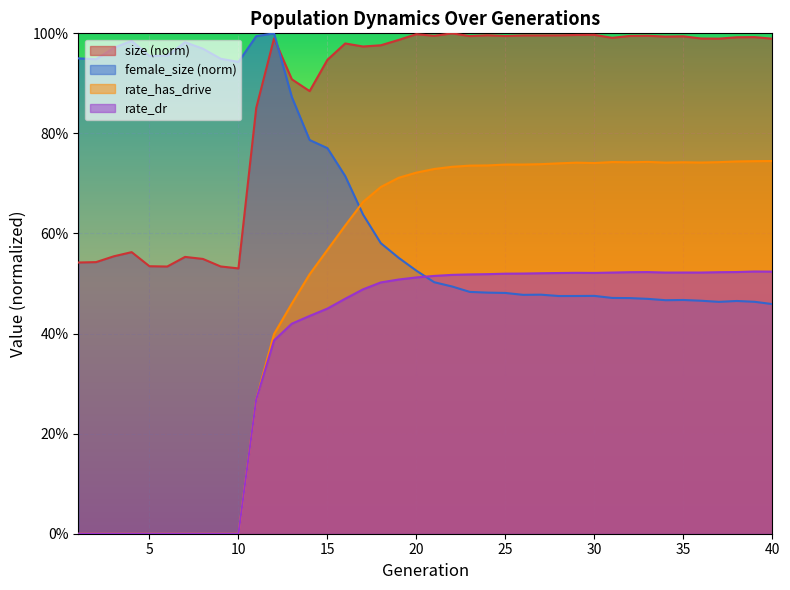

Count the number of categories in the chart.

40